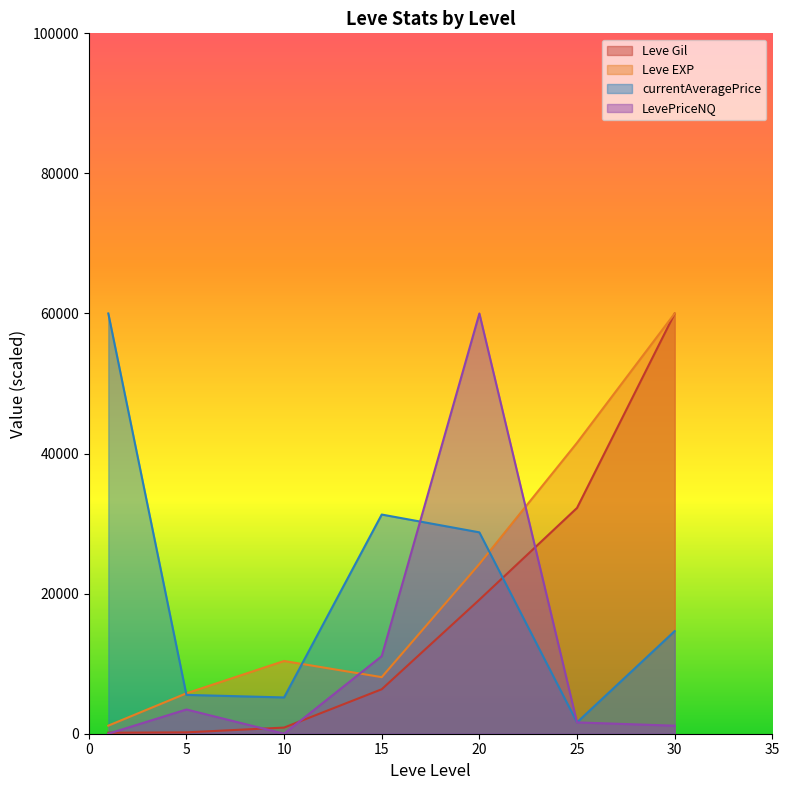

Reading right to left, extract all data points from this chart.

Leve Gil: 30=60000.0	25=32236.8	20=19134.8	15=6351.7	10=877.0	5=194.9	1=141.7
Leve EXP: 30=60000.0	25=41538.5	20=24230.8	15=8076.9	10=10384.6	5=5769.2	1=1153.8
currentAveragePrice: 30=14650.5	25=1621.2	20=28752.6	15=31293.9	10=5179.9	5=5544.8	1=60000.0
LevePriceNQ: 30=1144.6	25=1615.4	20=60000.0	15=11076.9	10=0.0	5=3461.5	1=0.0